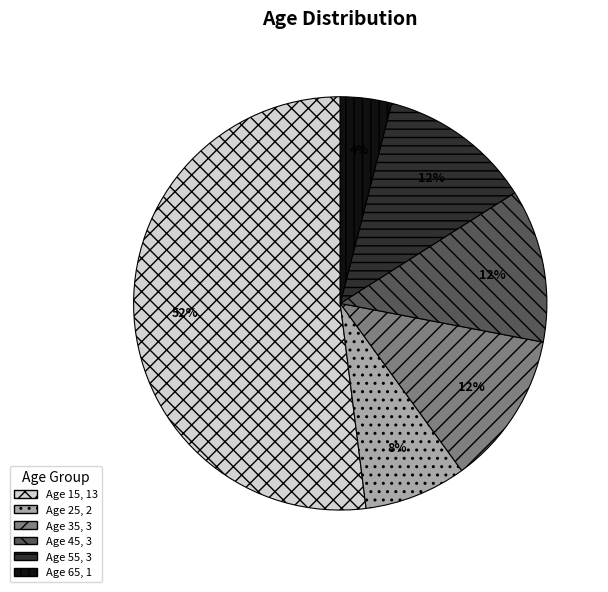

Is there any slice that represents more than half of the pie?

Yes